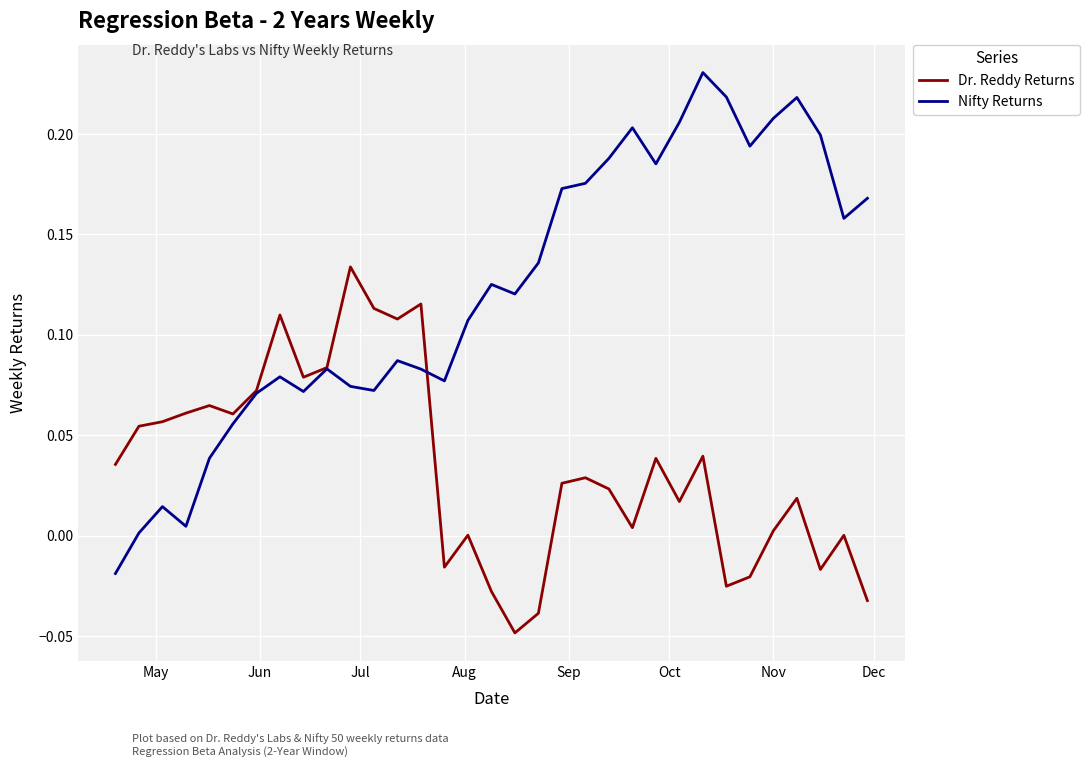

How many lines are shown in the chart?

2